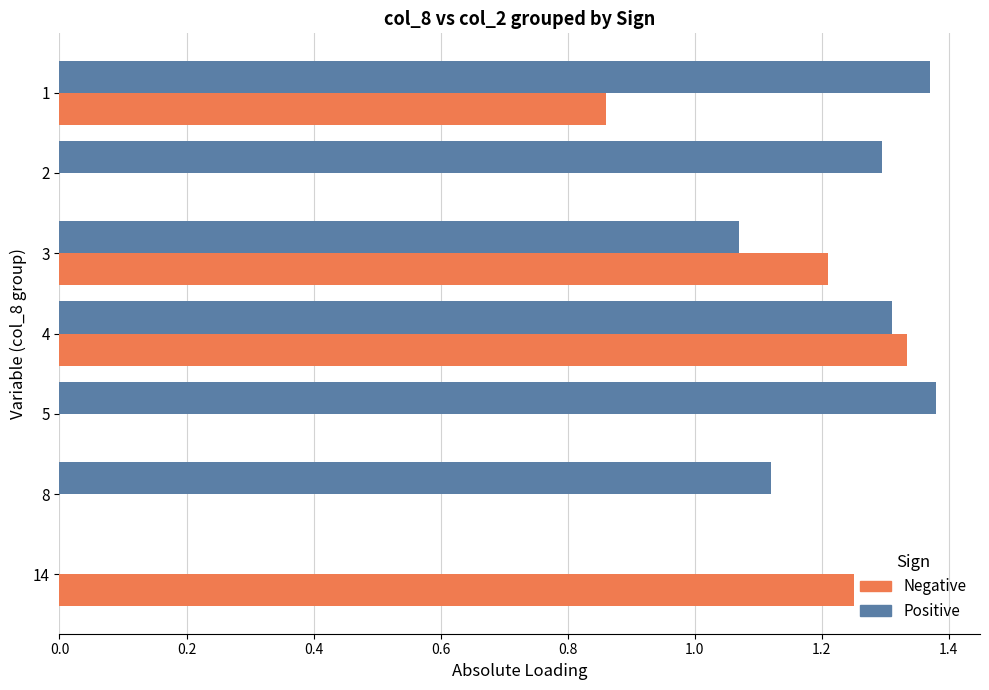

What is the sum of all Positive values?

7.5